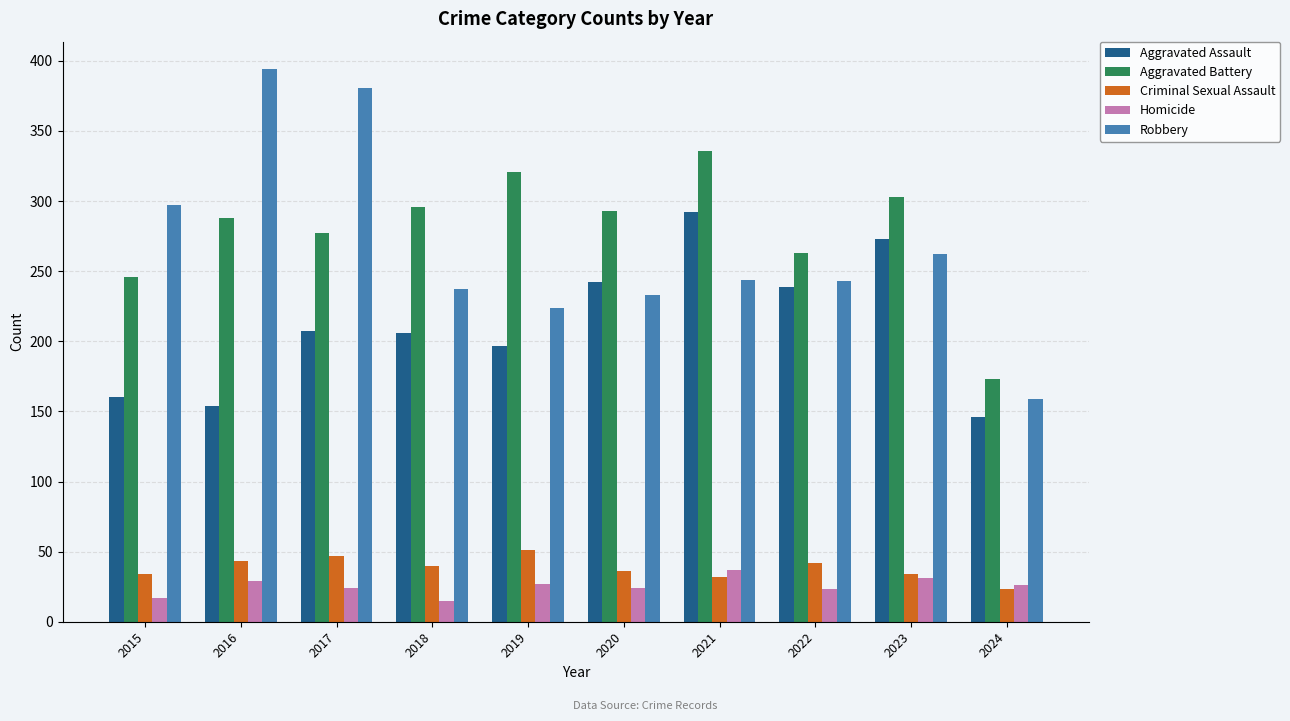

What is the value of the Homicide bar at the 8th from the left?

23